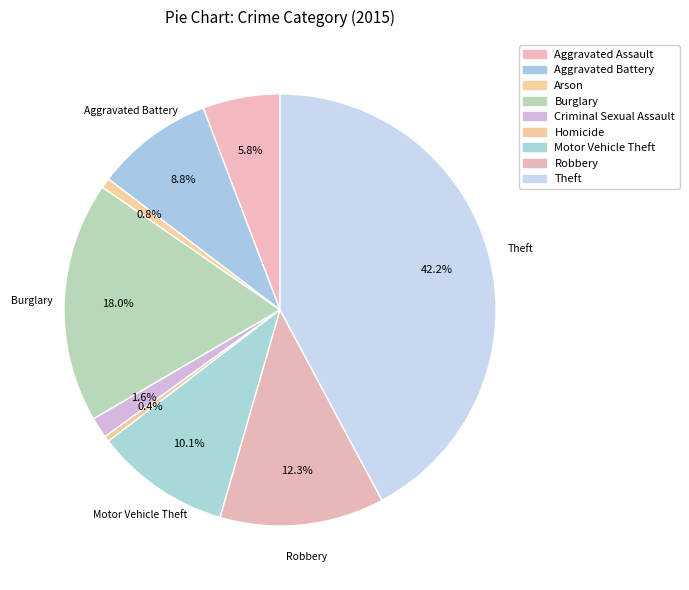

Is there a majority slice in this chart?

No